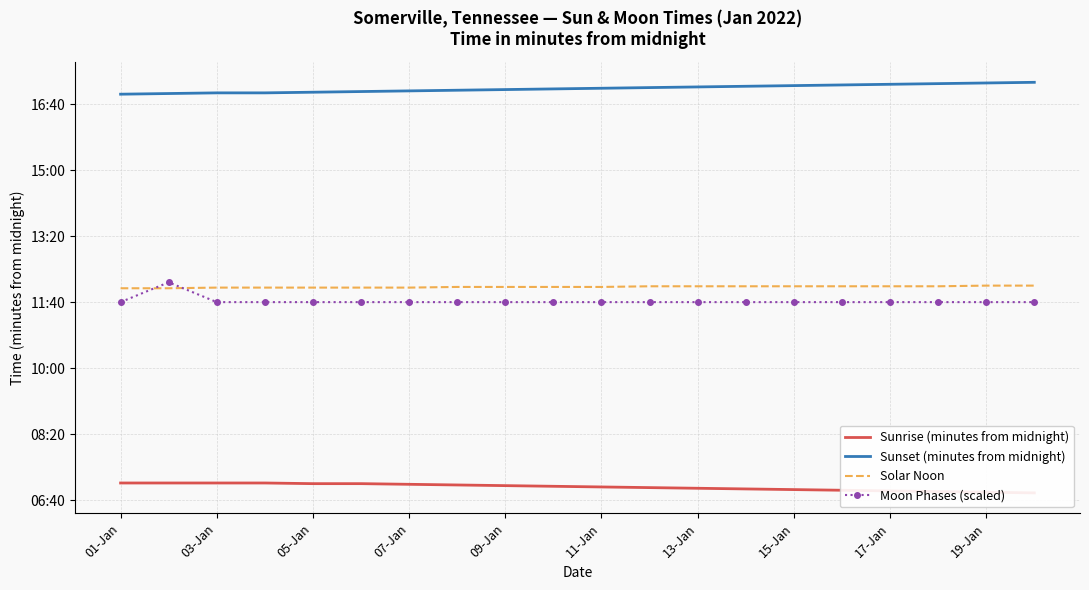

Which has a higher value, 10 or 11-Jan?

11-Jan